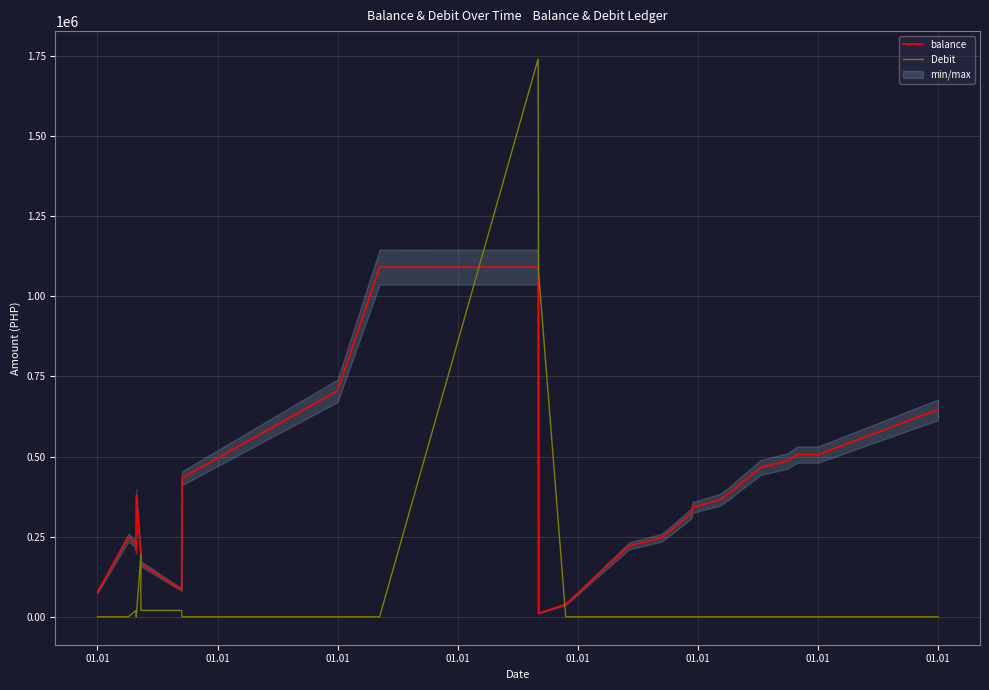

Which category has the lowest value across all series?

01.01